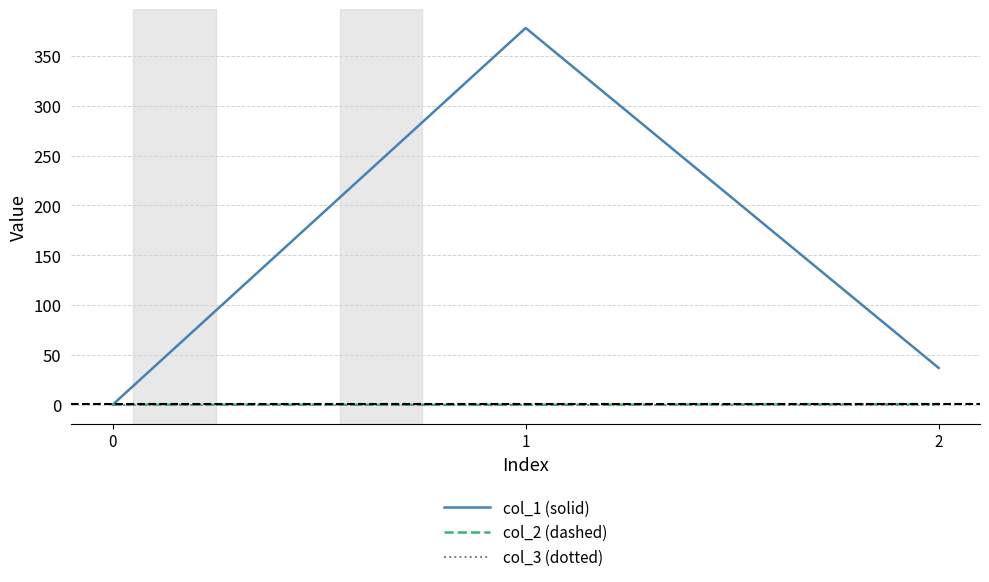

What is the difference between the maximum and second lowest values in the col_1 (solid) series?

341.3